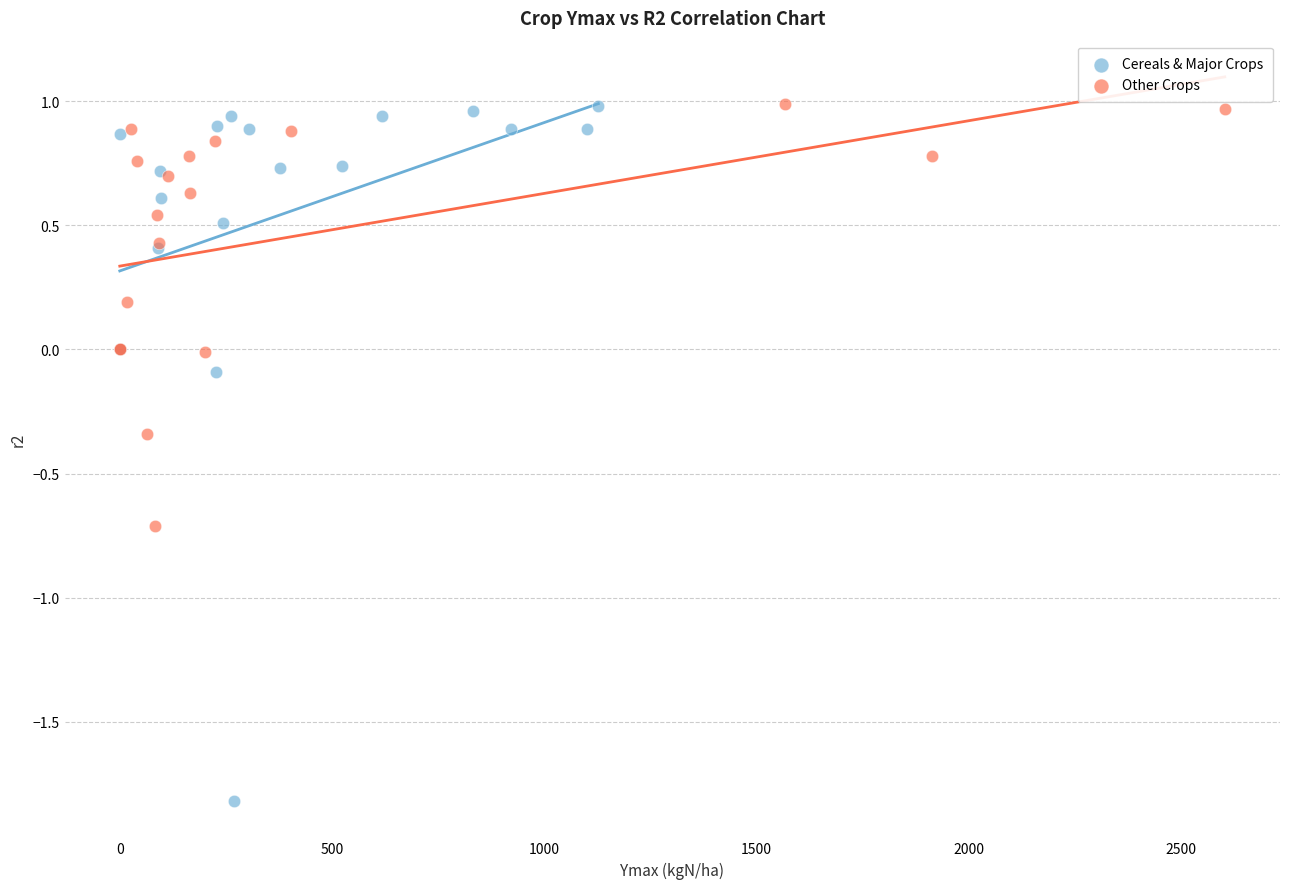

Which series contains the lowest Y value?

Cereals & Major Crops